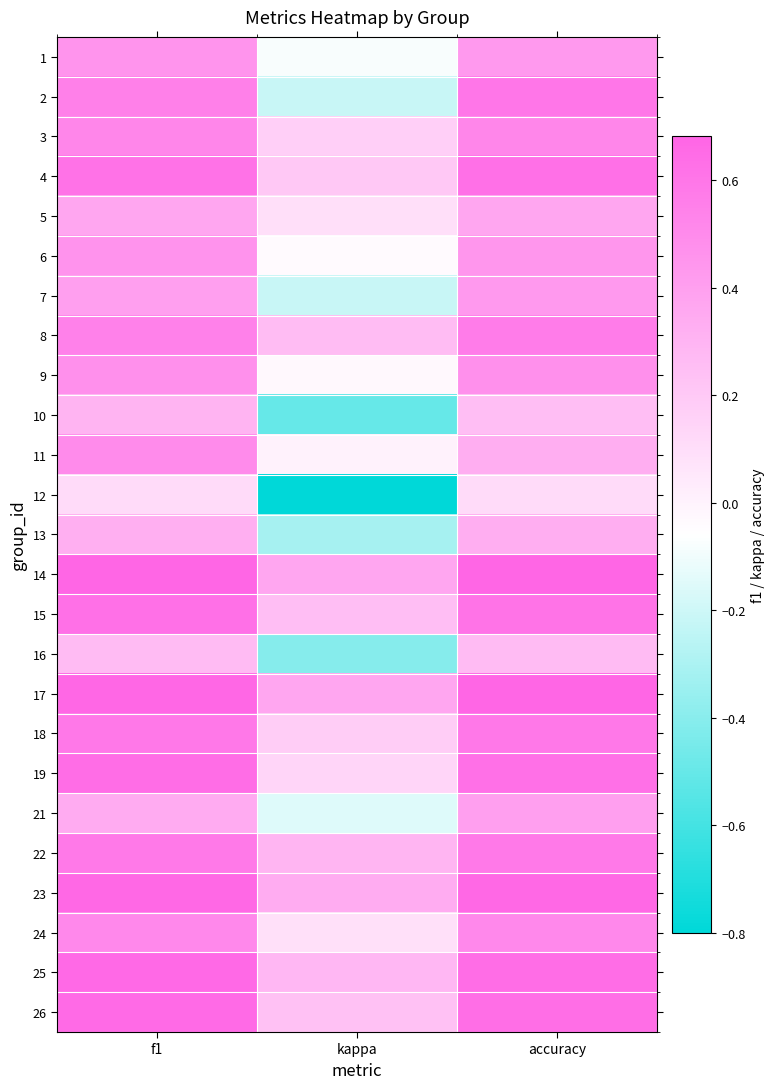

Which series has the widest spread of values?

12